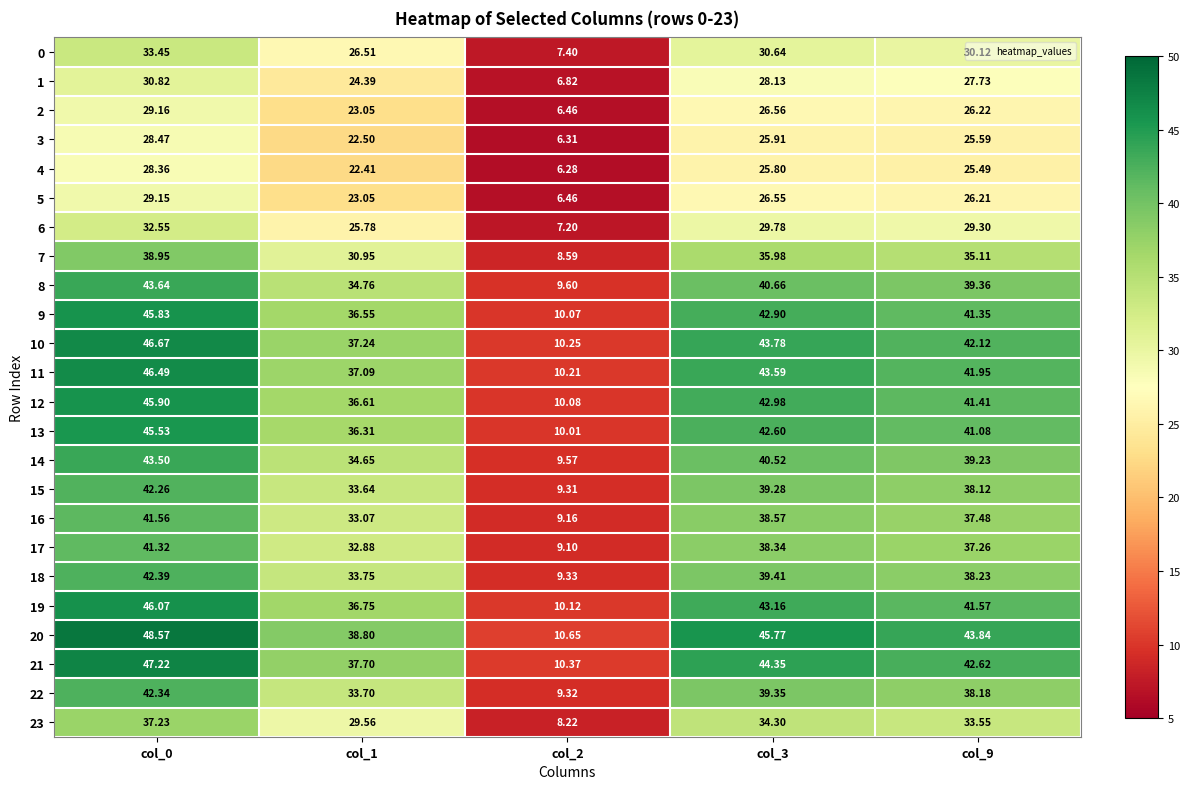

Is the value of 10 at col_1 greater than the value of 16 at col_9?

No